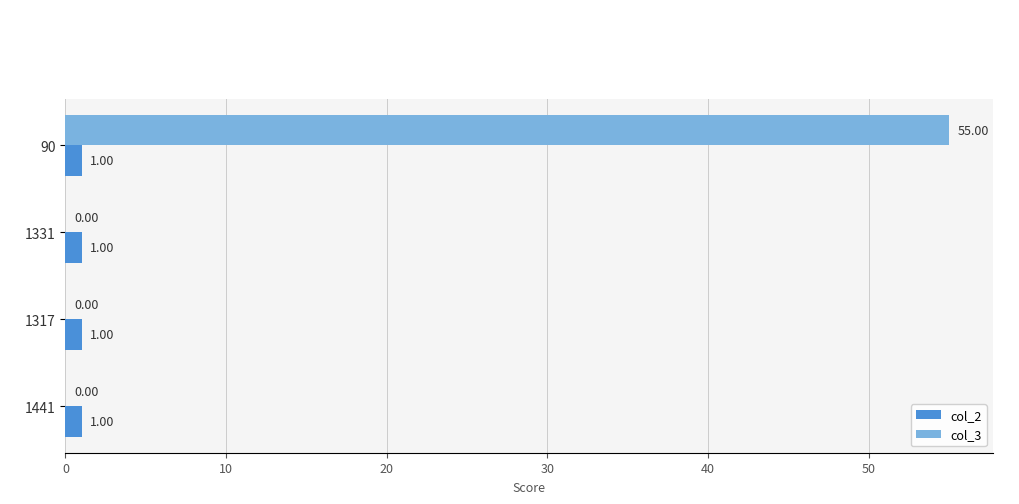

Which series changed the most between 90 and 1441?

col_3